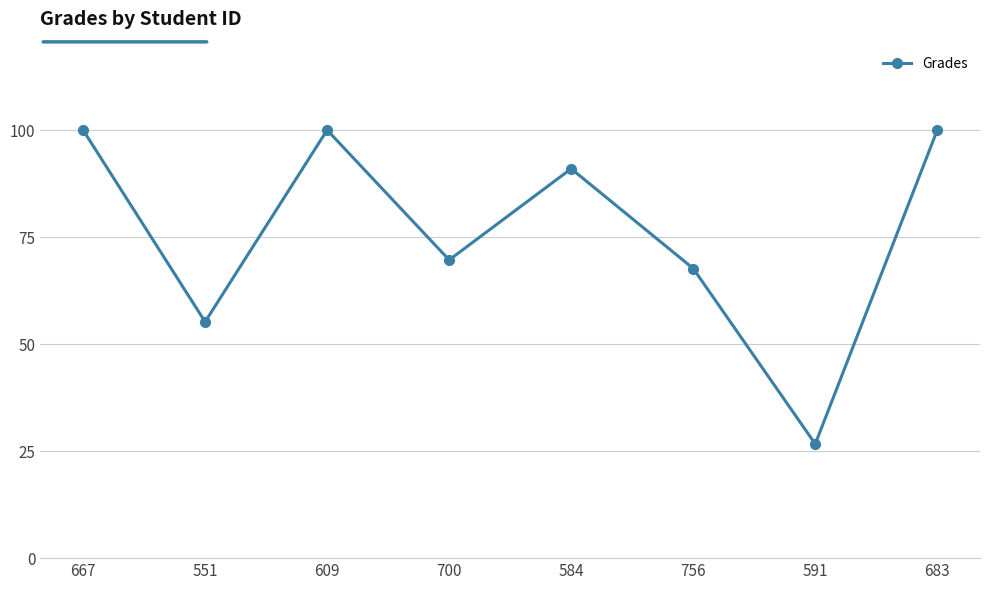

The value at 609 is 54.8. True or false?

False